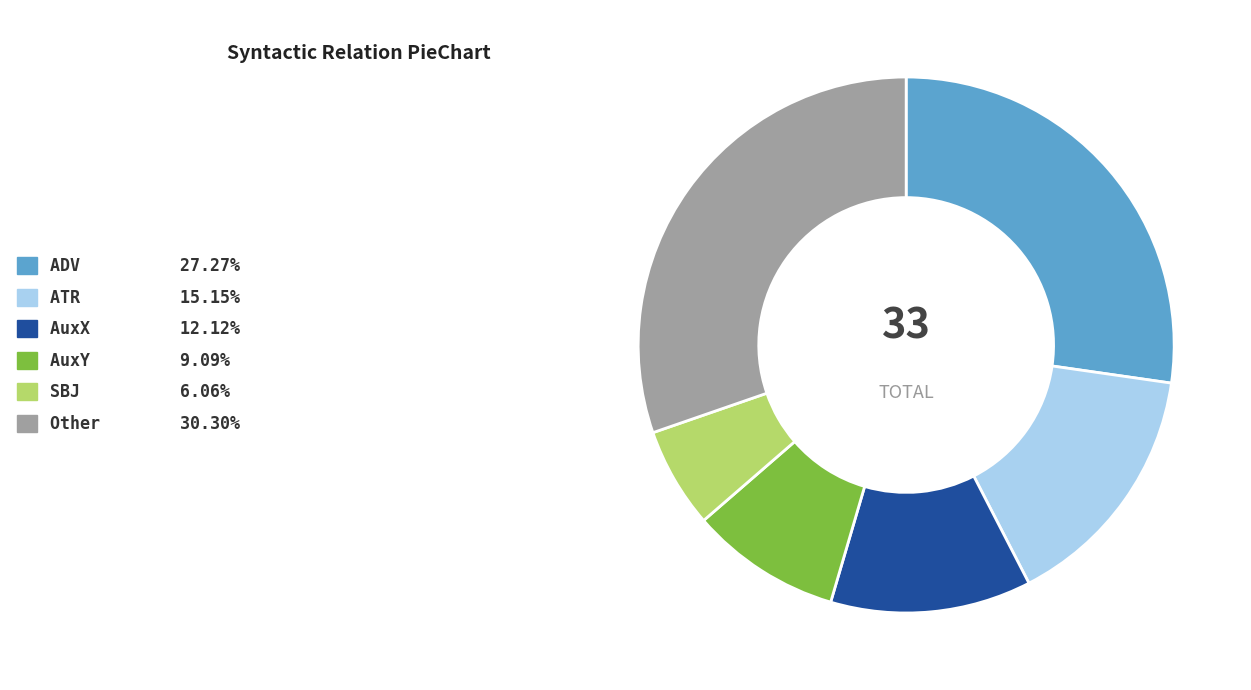

Is there a majority slice in this chart?

No